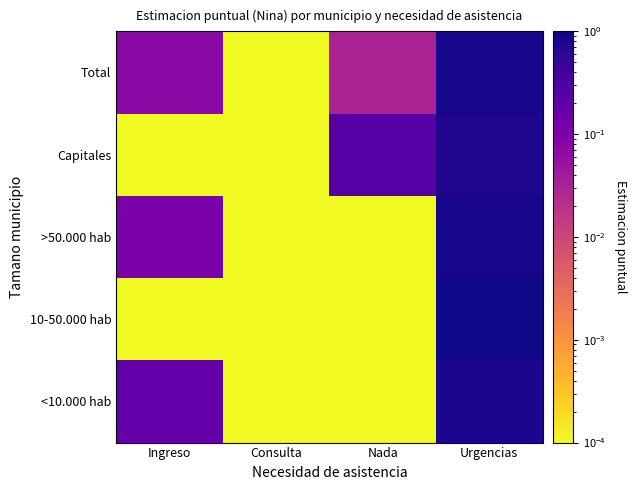

At which category is the sum across all series the highest?

Urgencias